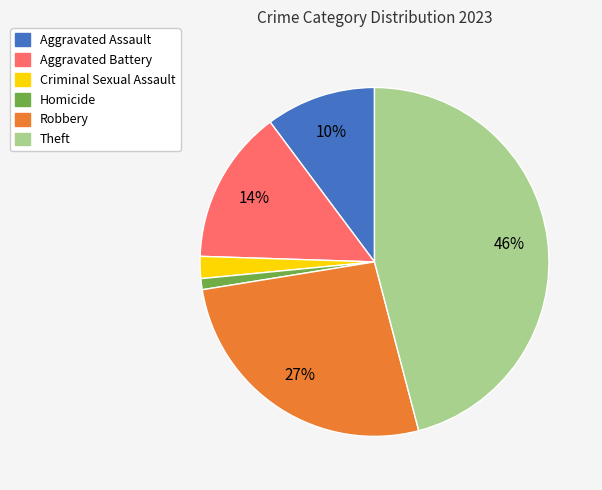

Is the sum of Homicide and Aggravated Battery greater than half?

No